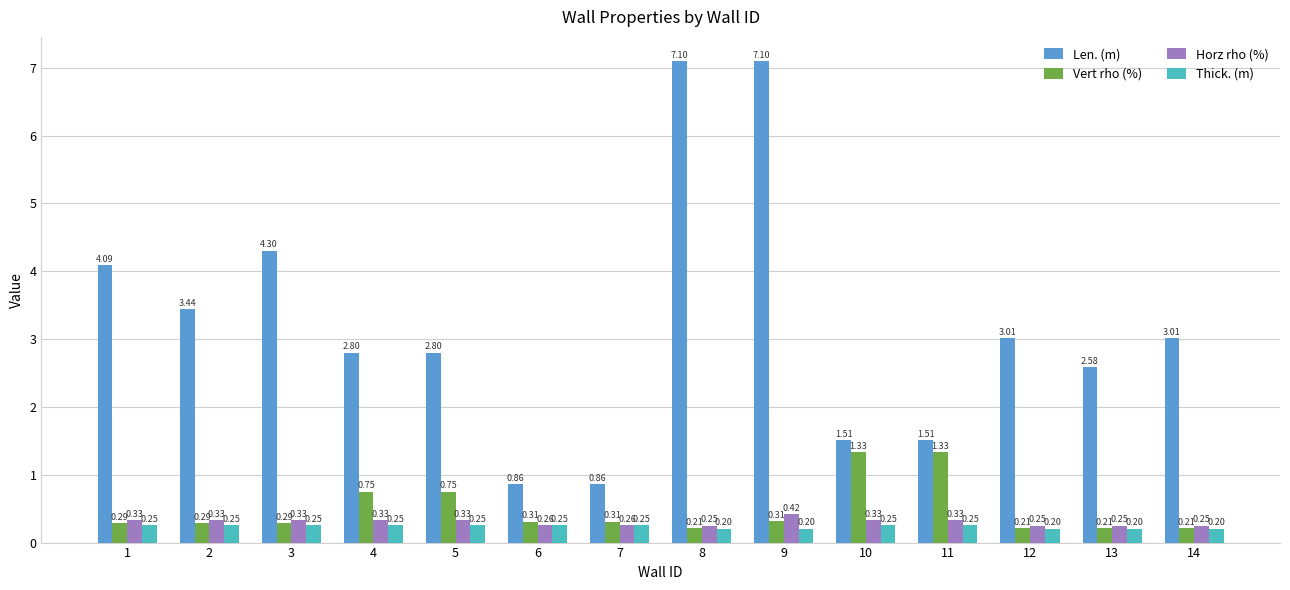

What is the average value of the Len. (m) series?

3.2